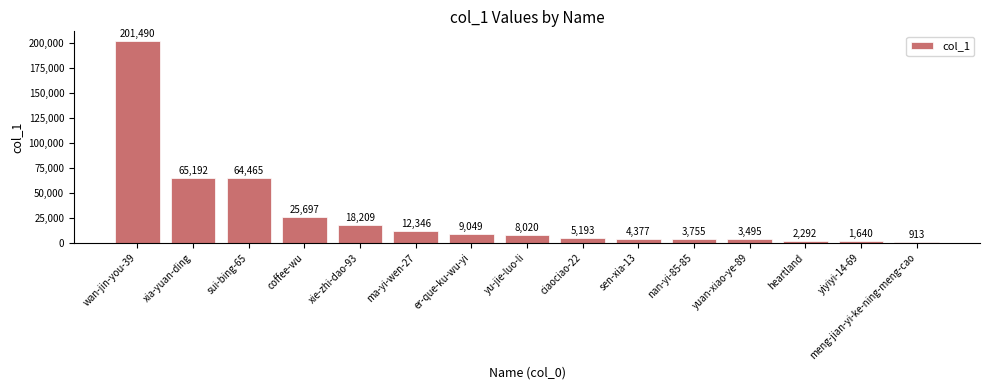

What is the difference between the maximum and minimum values?

200577